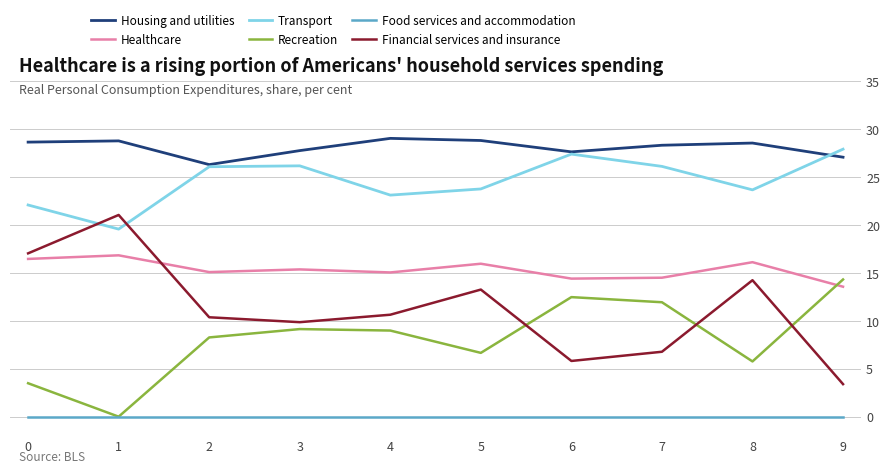

True or false: Recreation and Housing and utilities cross at least once.

False